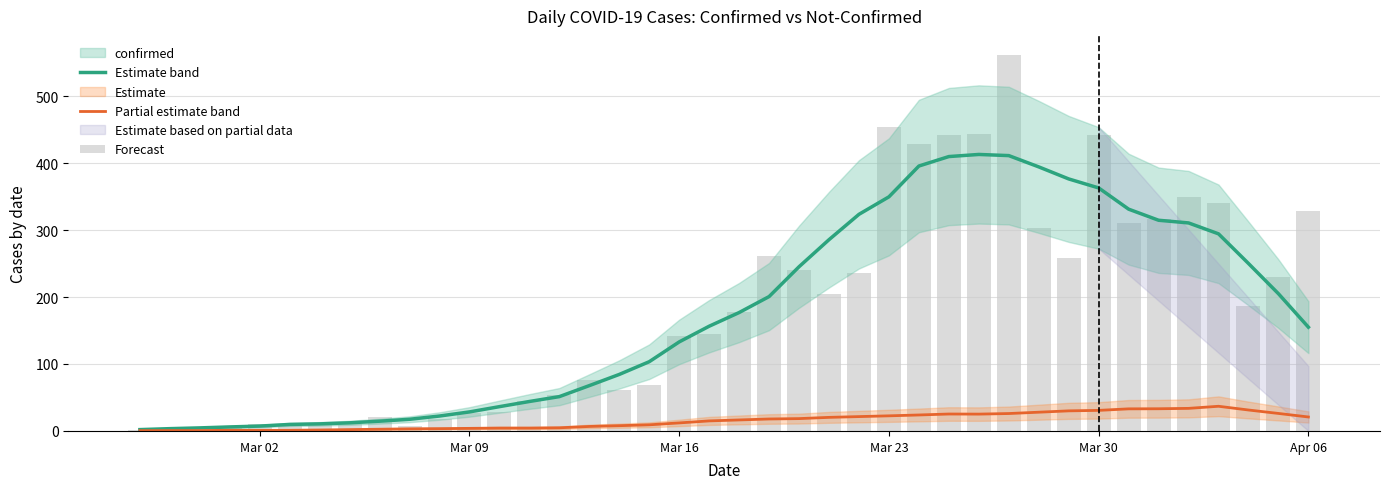

At which category does the chart reach its minimum across all series?

Mar 02